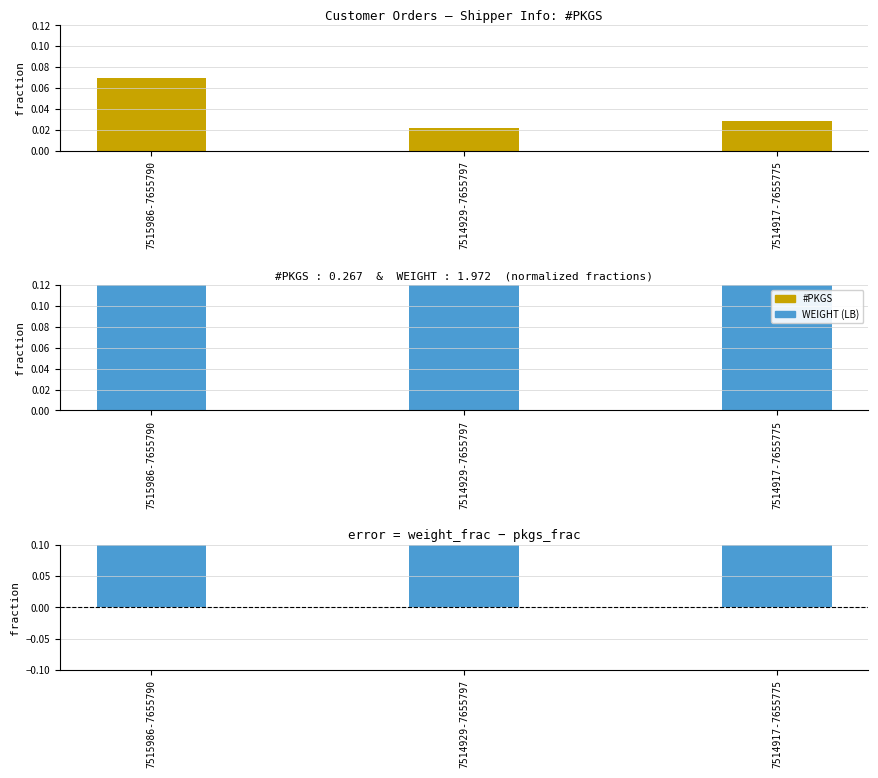

Which series has the largest total across all categories?

WEIGHT (LB)